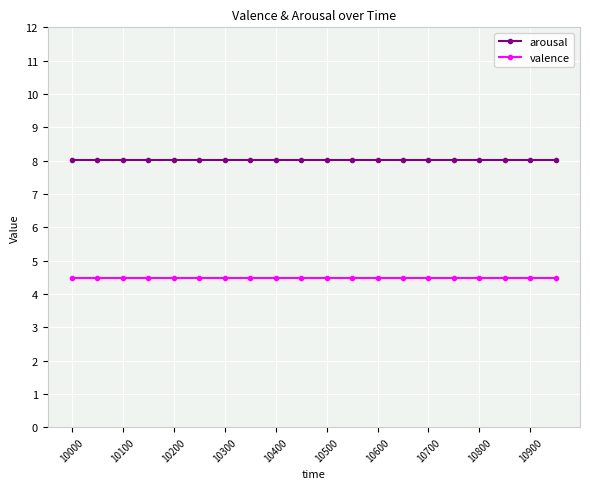

What is the greatest value displayed?

8.0